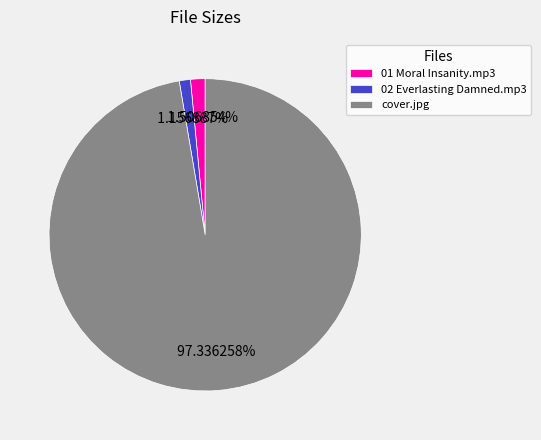

To the nearest percent, what is the average slice percentage?

33%